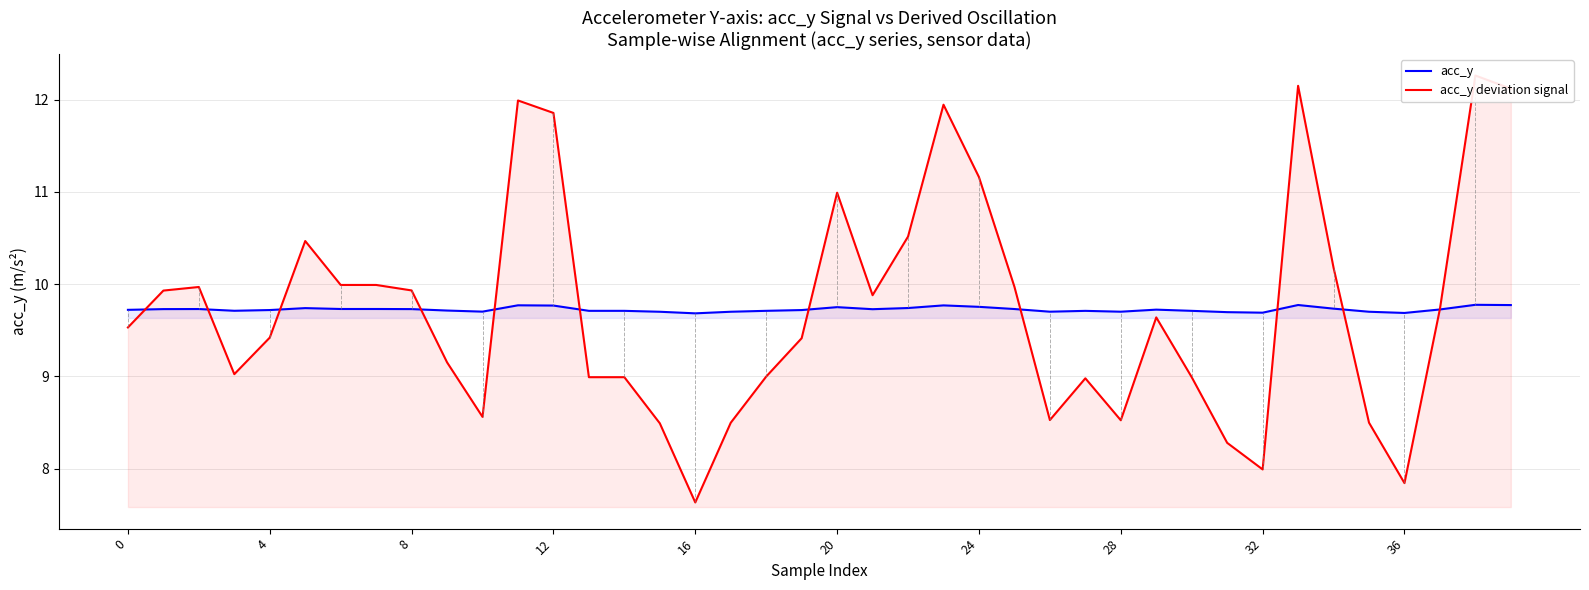

How many categories are shown in the chart?

40